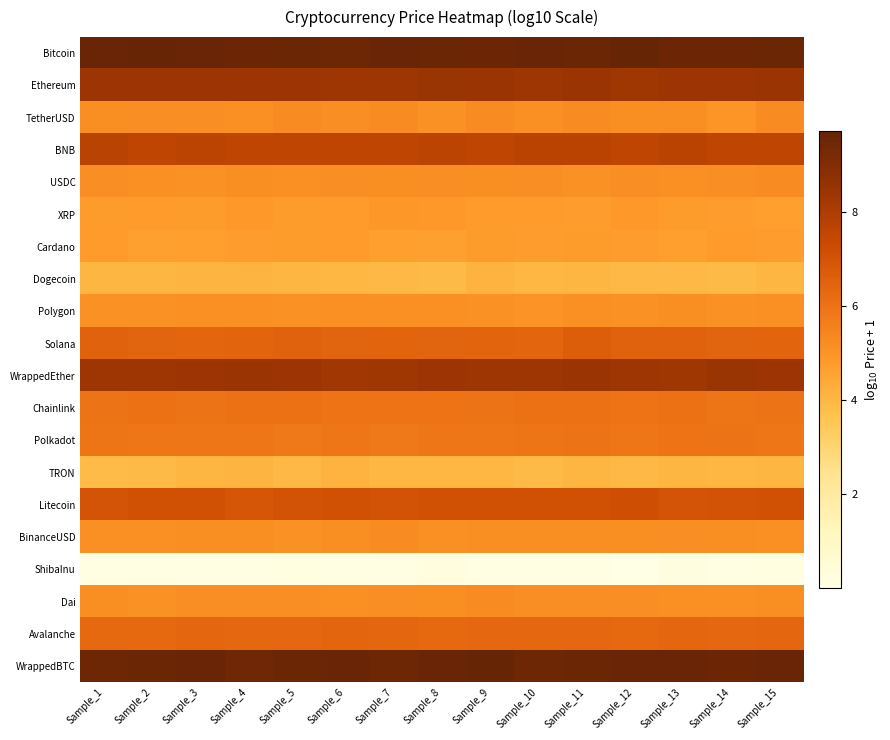

At which category is the sum across all series the highest?

Sample_11